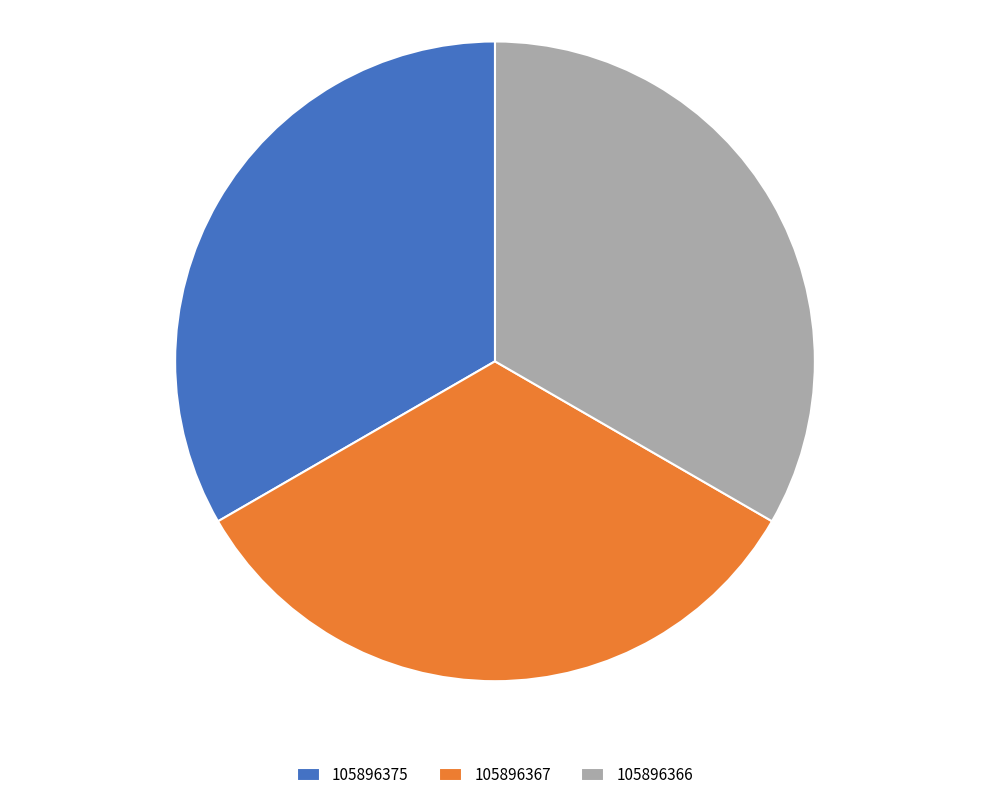

Is it true that 105896367 is 42% of the pie?

False